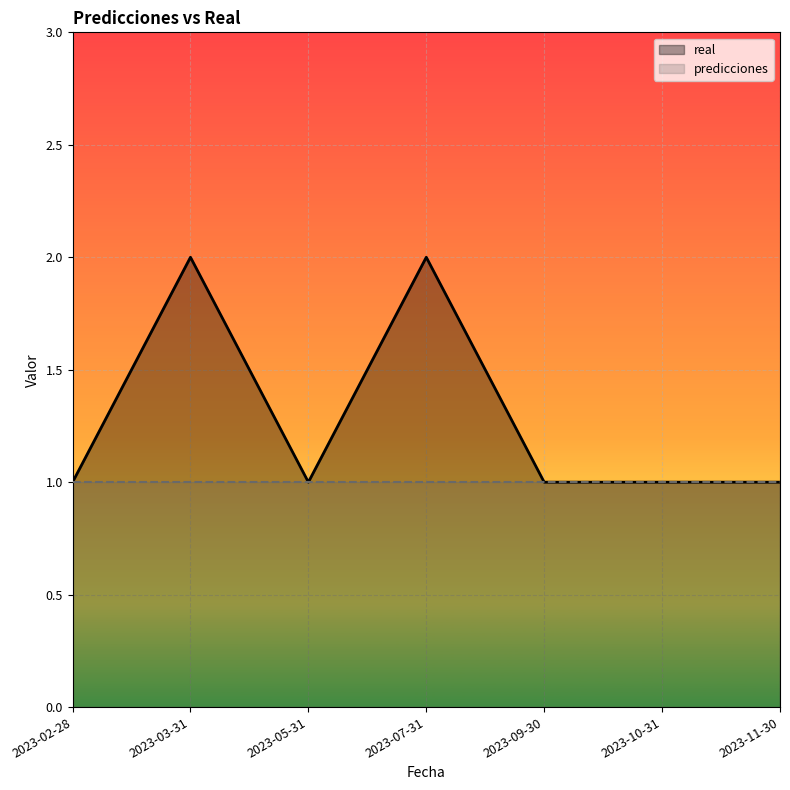

True or false: predicciones has more than 1 points higher than both neighbors.

False